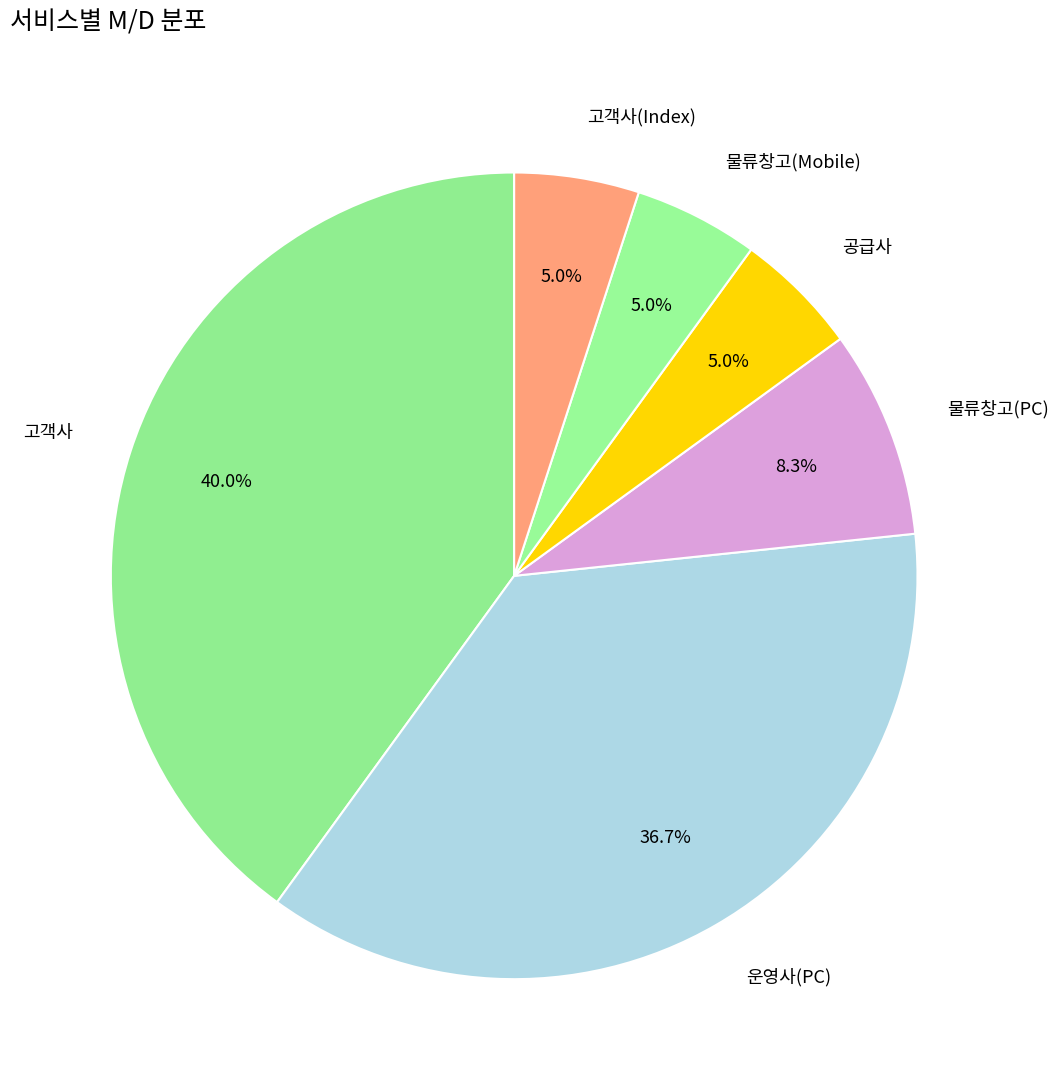

Between 운영사(PC) and 공급사, which is larger?

운영사(PC)